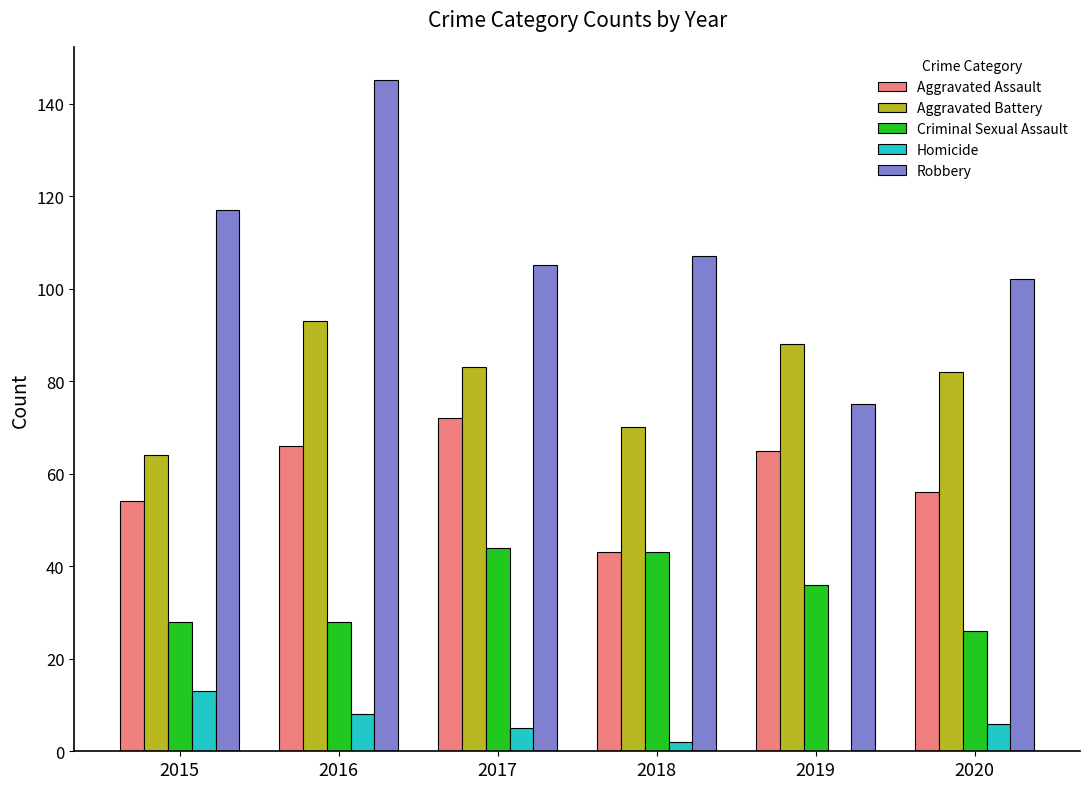

Which series has the widest spread of values?

Robbery